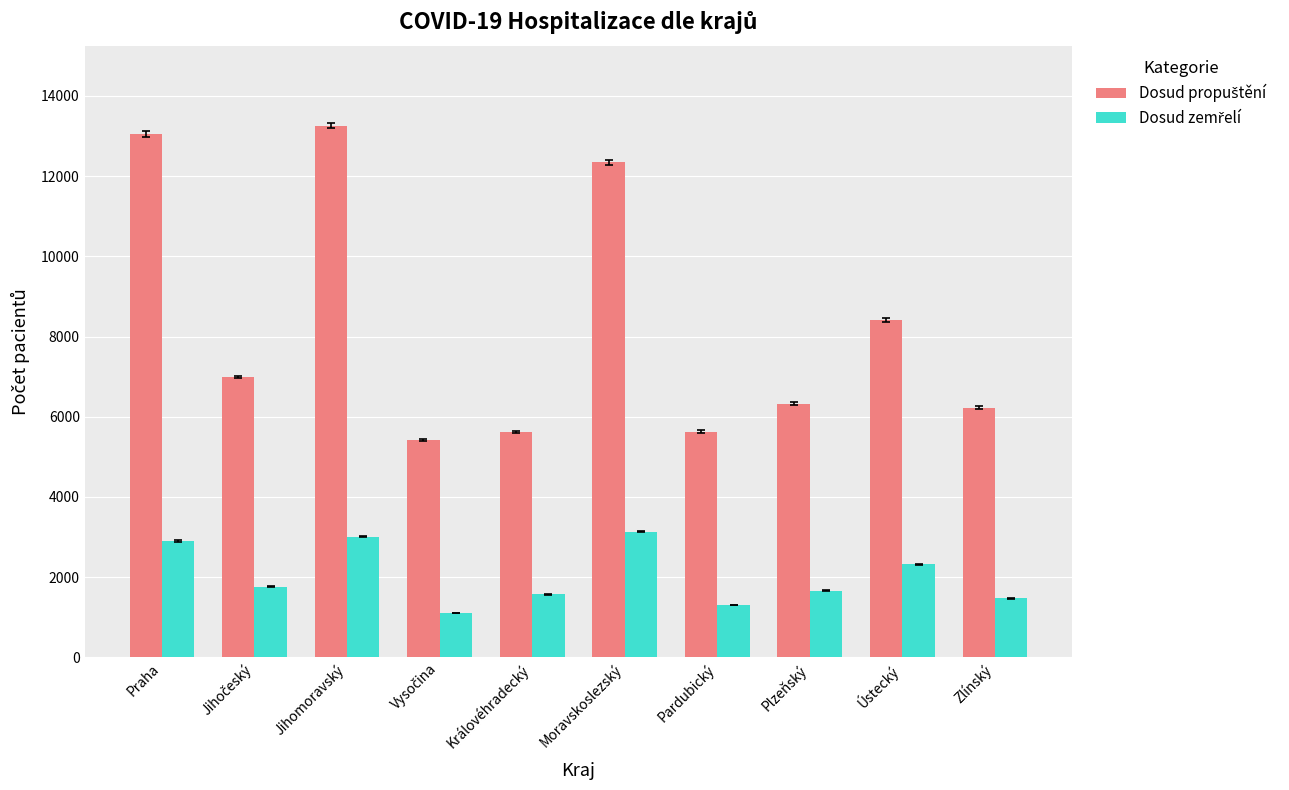

What is the difference between the highest and lowest values at Zlínský?

4756